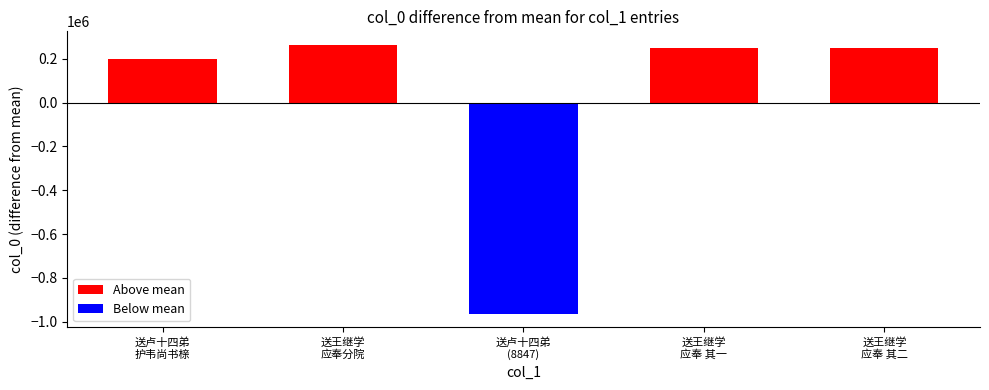

What is the sum of the values at 送王继学
应奉 其一 and 送王继学
应奉分院?

513921.2